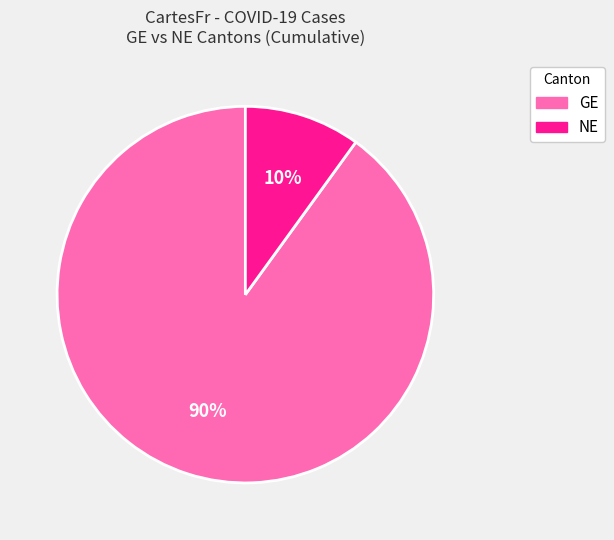

Is there any slice that represents more than half of the pie?

Yes